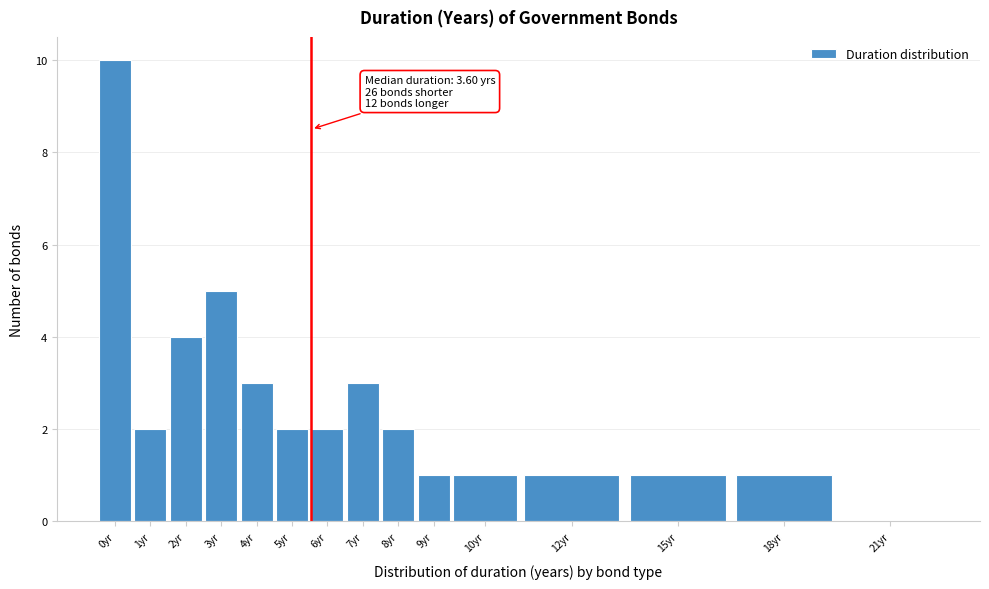

Reading left to right, what are all the values shown in this chart?

0yr=10	1yr=2	2yr=4	3yr=5	4yr=3	5yr=2	6yr=2	7yr=3	8yr=2	9yr=1	10yr=1	12yr=1	15yr=1	18yr=1	21yr=0